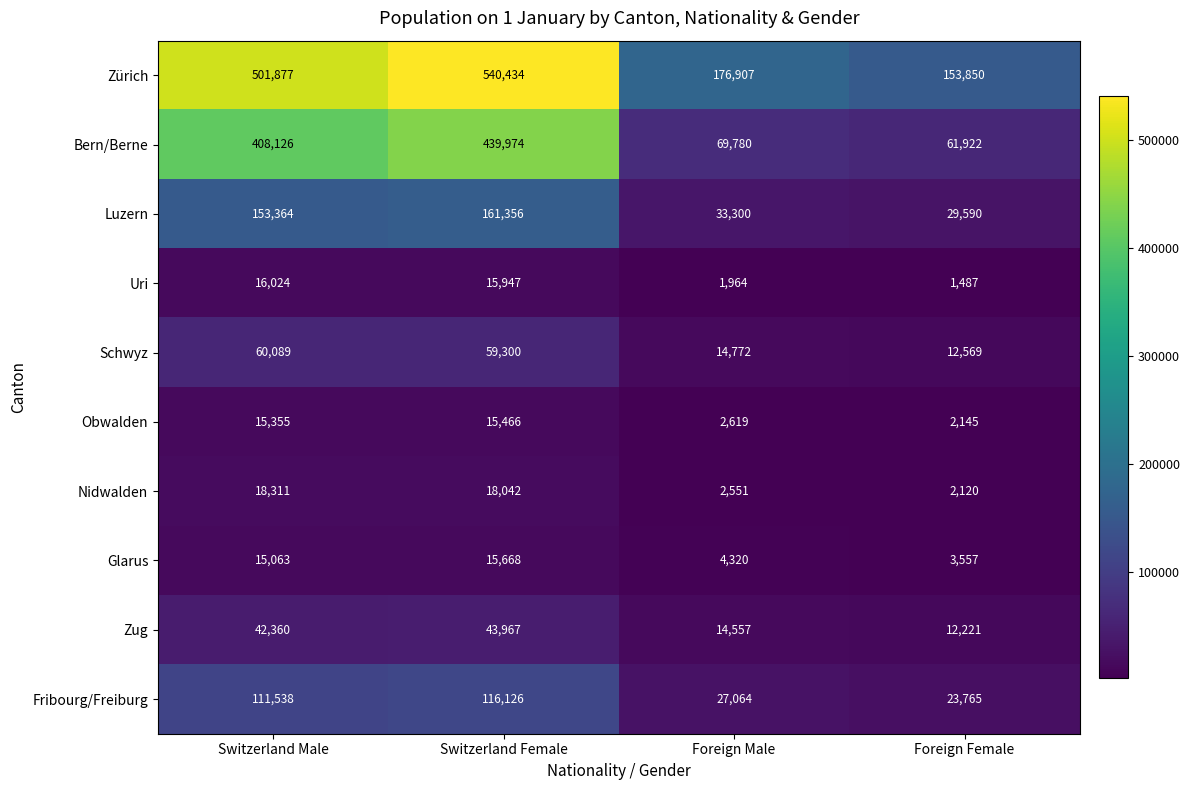

At which category is the sum across all series the highest?

Switzerland Female